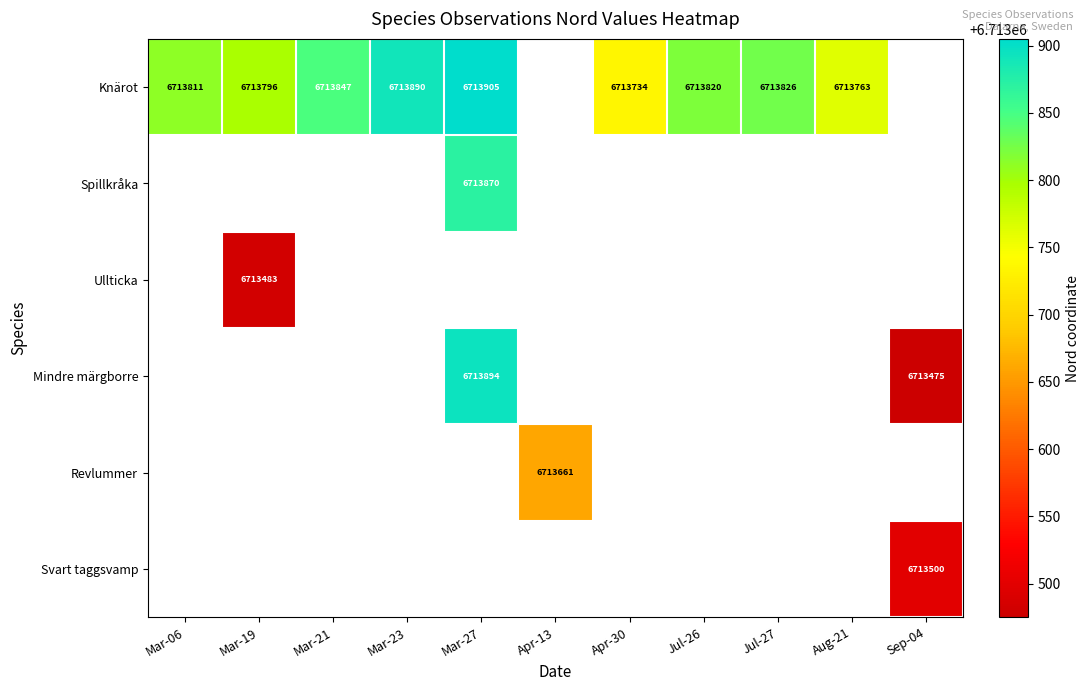

True or false: Knärot has a value of 6713811 at Mar-06.

True